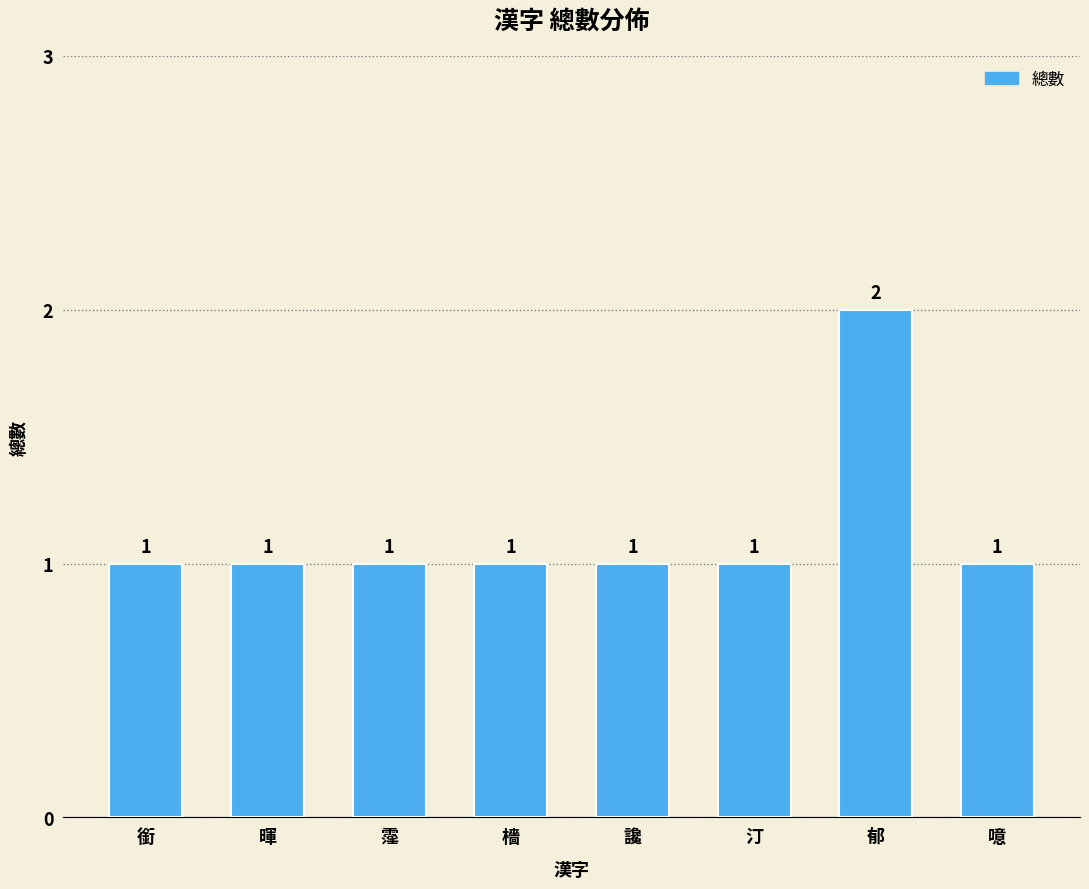

What is the smallest value displayed?

1